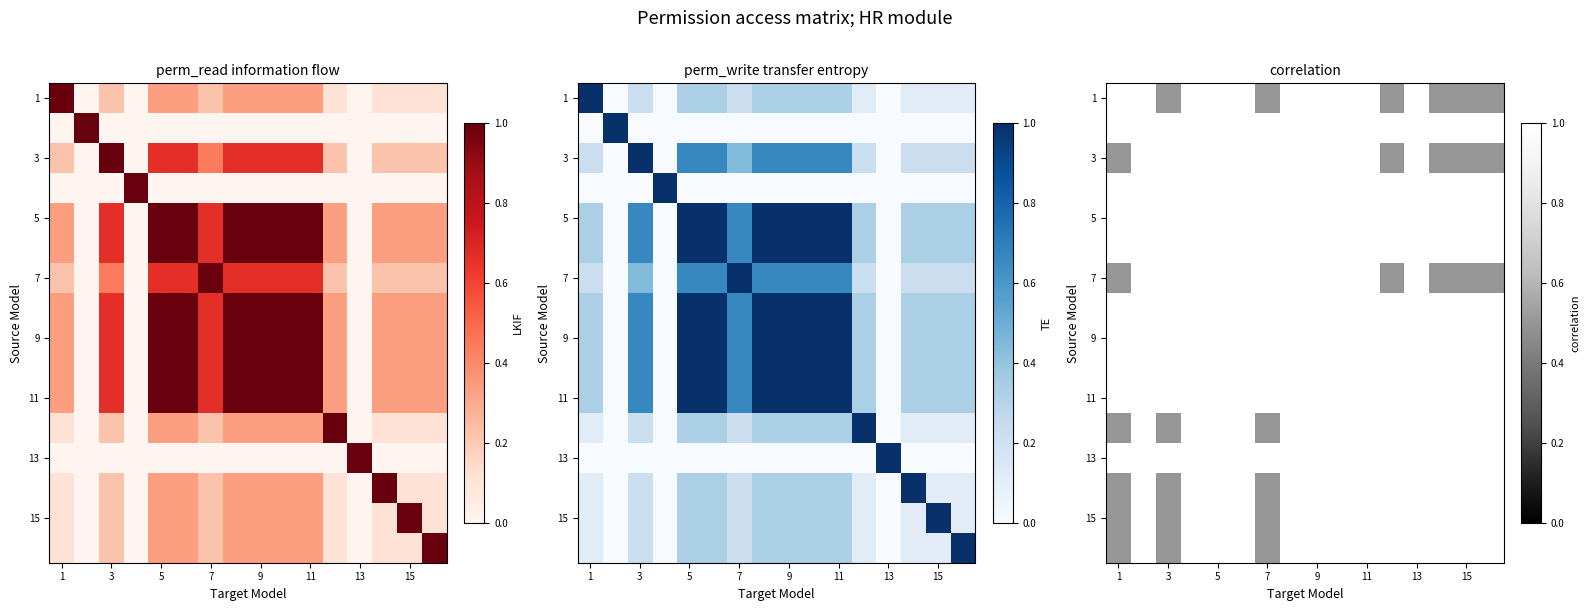

Count the number of data series in this chart.

16